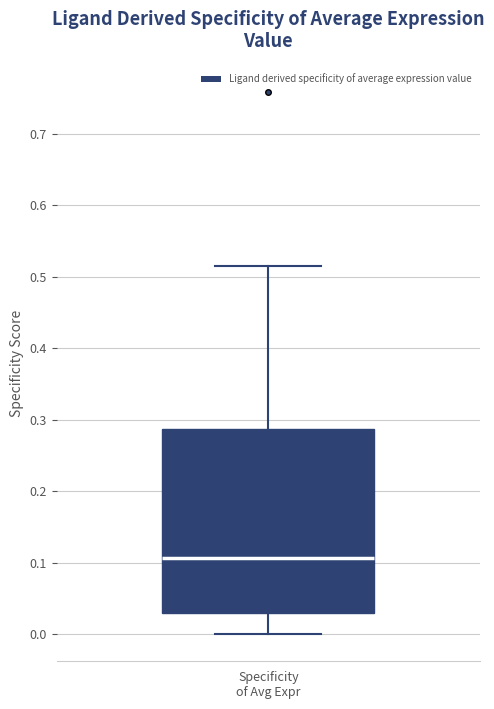

Transcribe this box plot: give where the median line is, the range the box spans, and where the two whiskers end, as read against the y-axis. The values are not printed on the chart, so give them approximately, as read against the axis.

median 0.11, box 0.03 to 0.29, whiskers 0.00 to 0.52